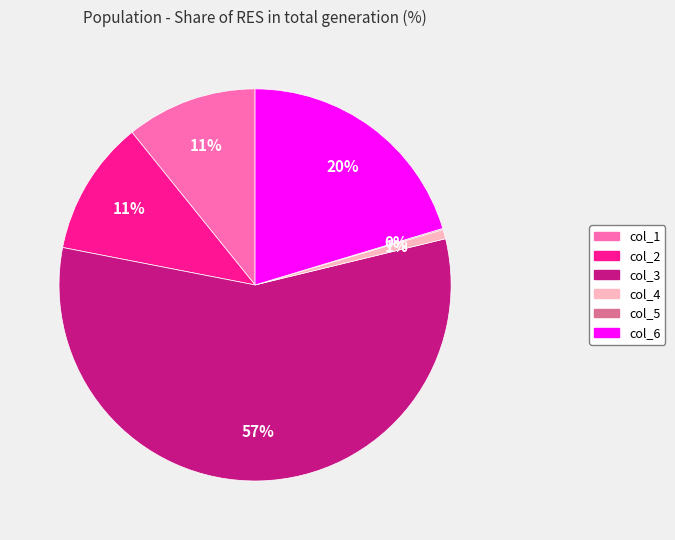

To the nearest percent, what percentage of the pie is col_6?

20%